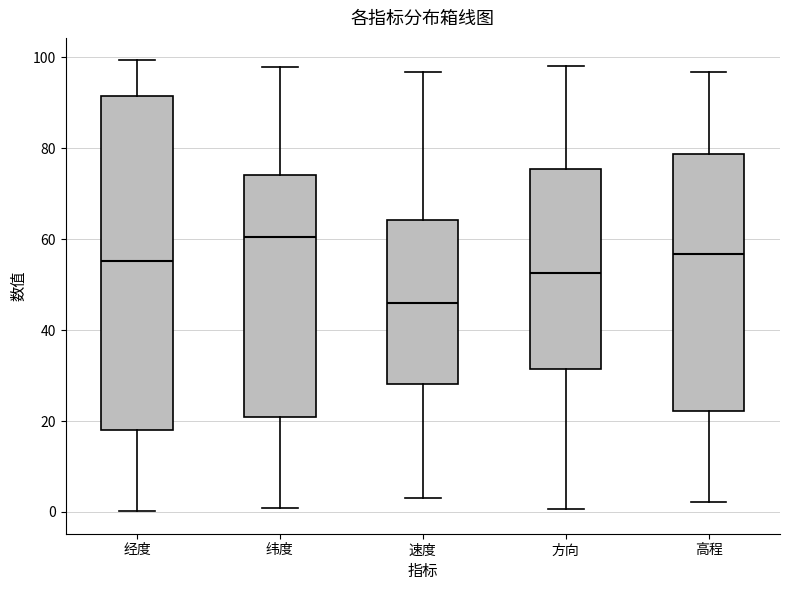

Which box has the highest median line?

纬度